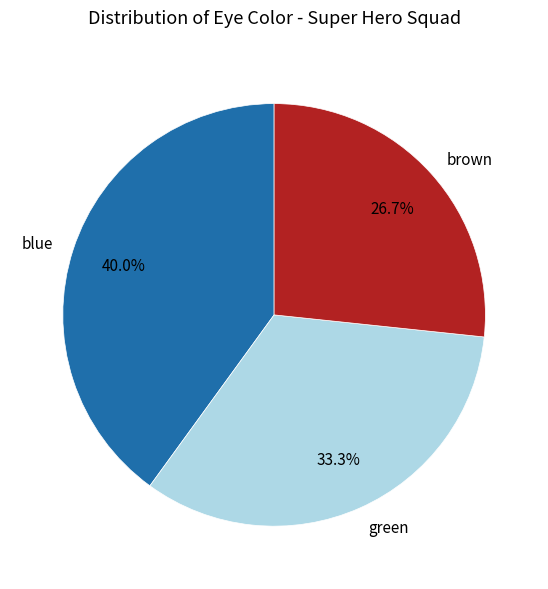

Rank the categories by value from highest to lowest.

blue, green, brown